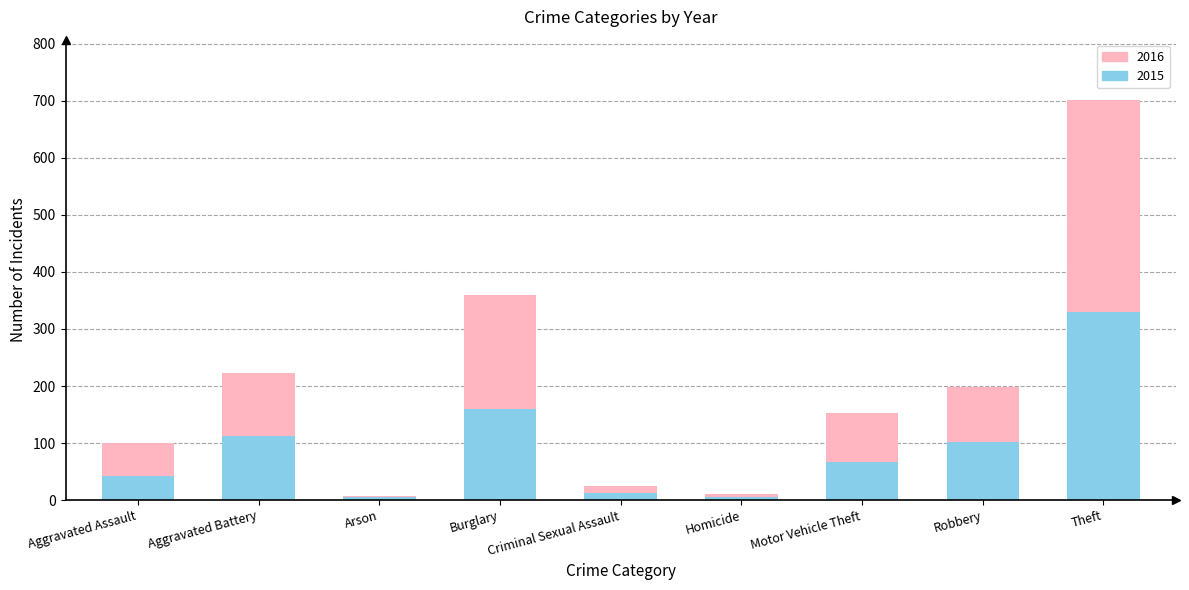

What is the total value across all series at Aggravated Assault?

100